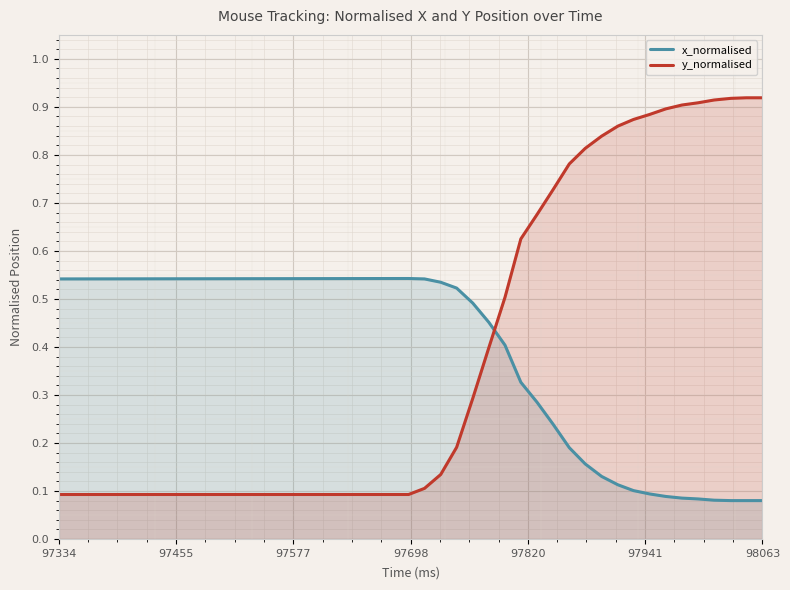

Which series has the largest total across all categories?

y_normalised